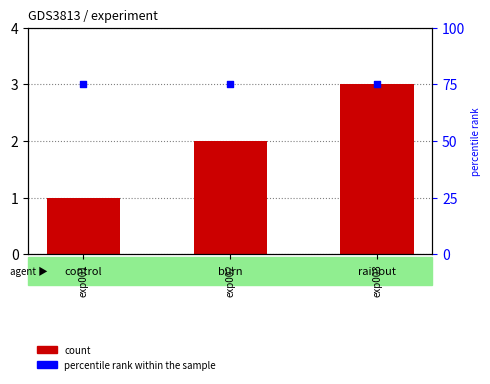

Which series reaches the maximum Y coordinate?

percentile rank within the sample